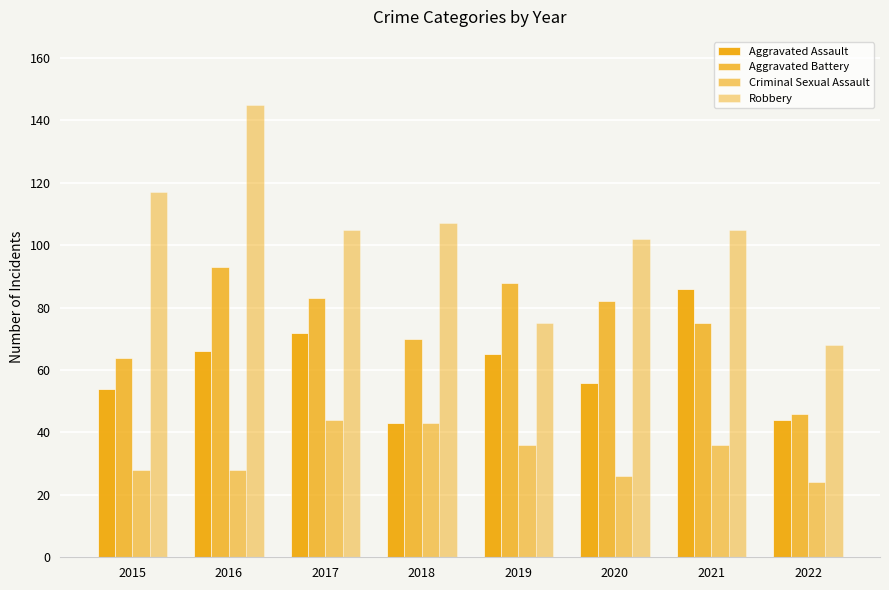

Which series has the largest total across all categories?

Robbery